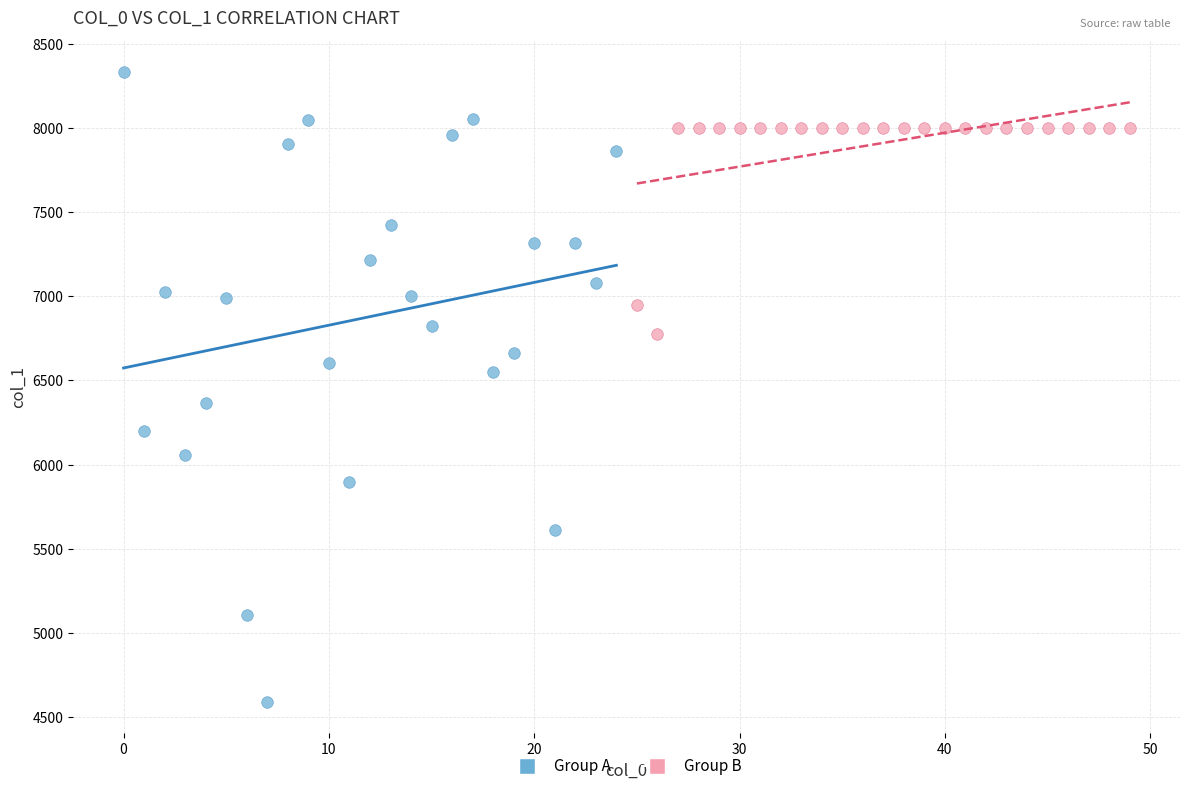

Which series has the widest spread of Y values?

Group A